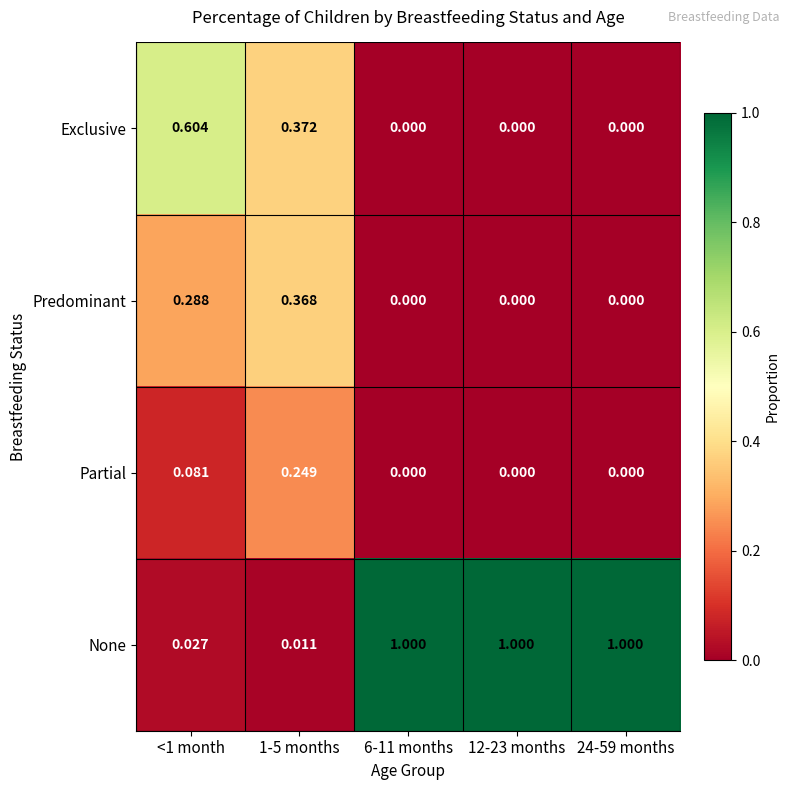

Which series has the widest spread of values?

None